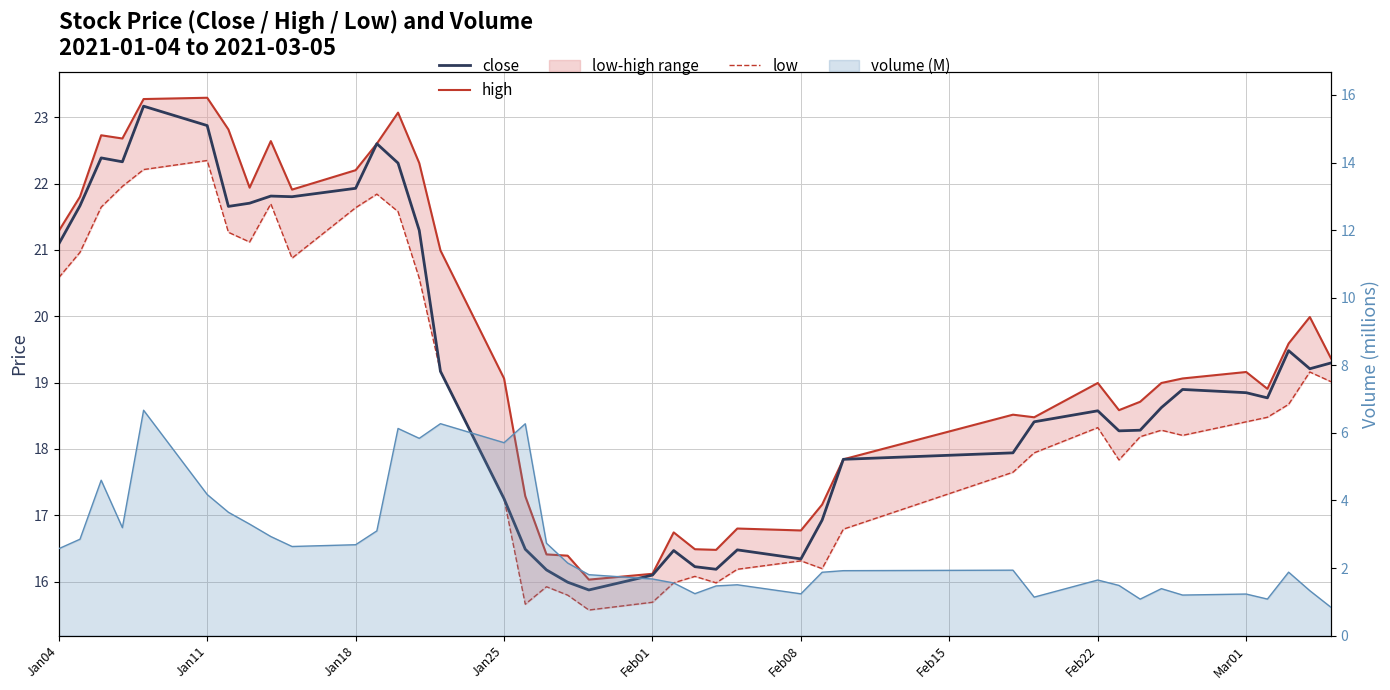

What is the maximum value shown in the chart?

23.3